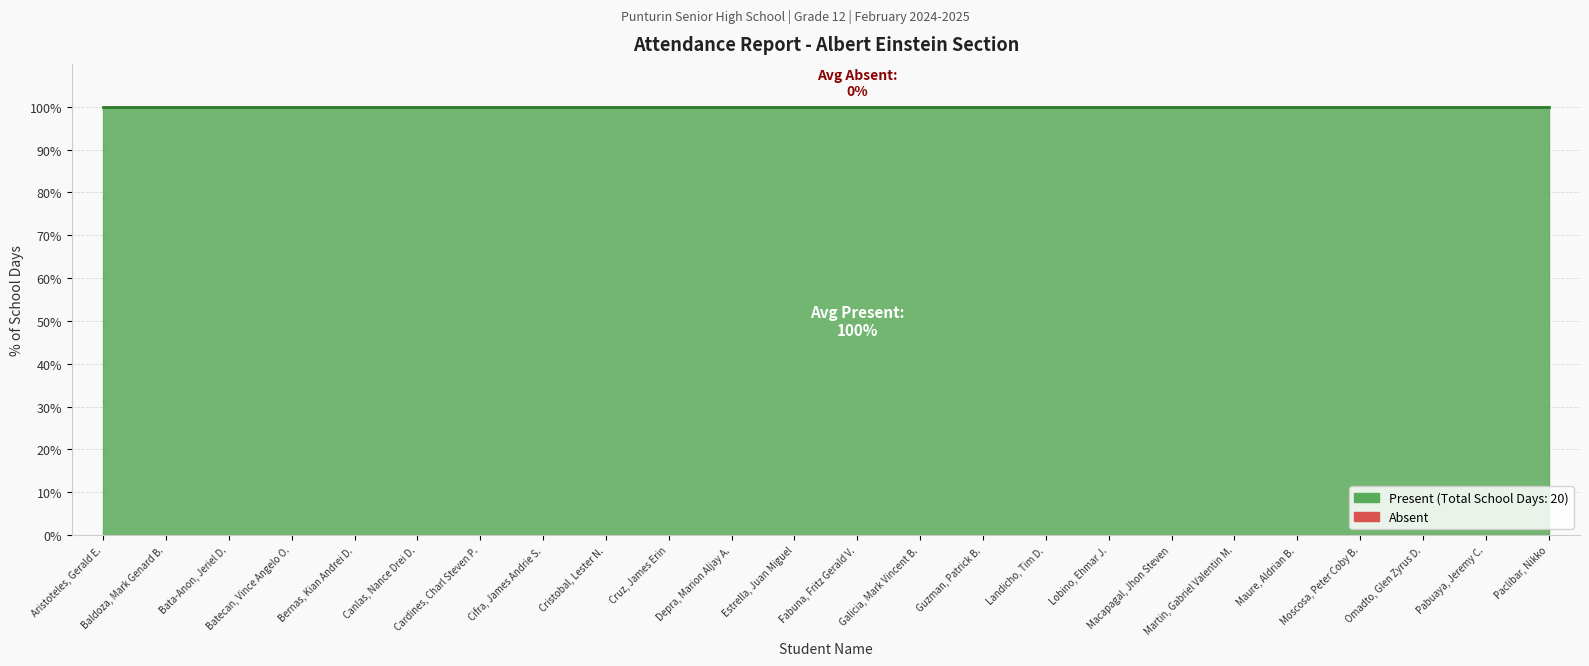

Is the value of Present at Depra, Marion Aljay A. greater than the value of Absent at Paclibar, Nikko?

Yes